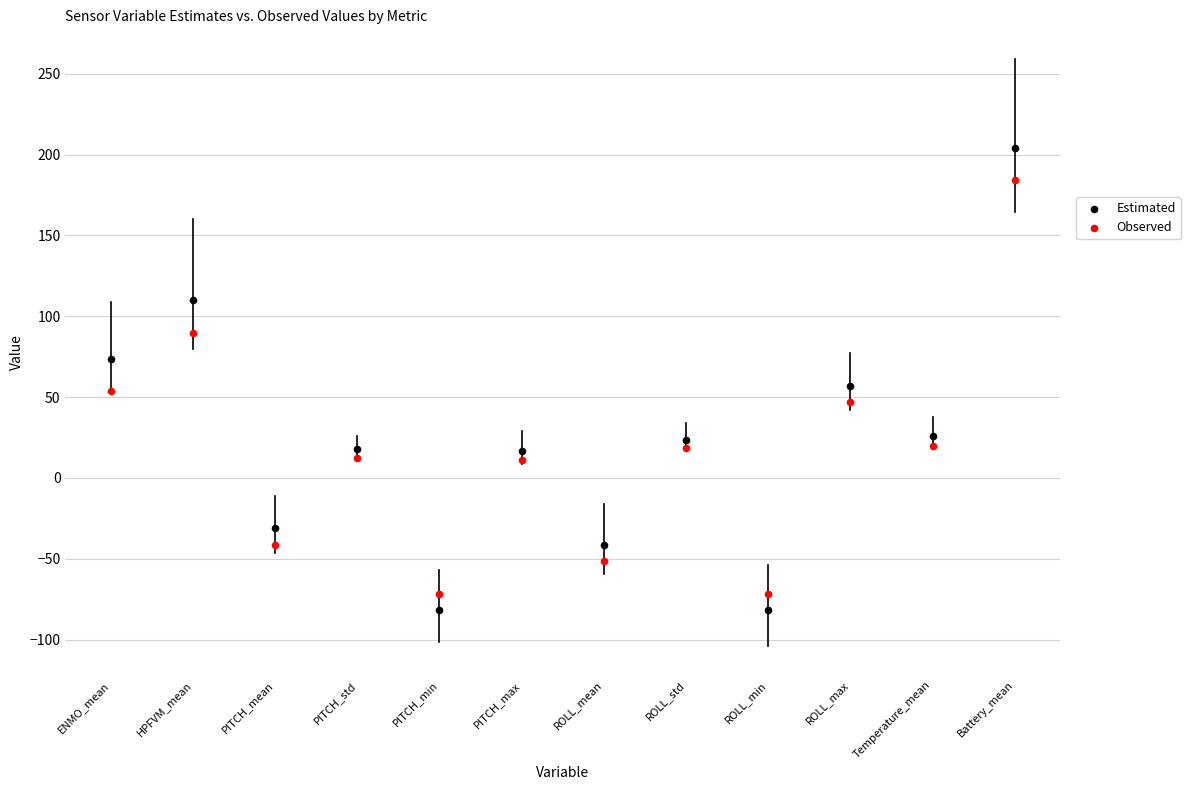

Which series contains the highest Y value?

Estimated